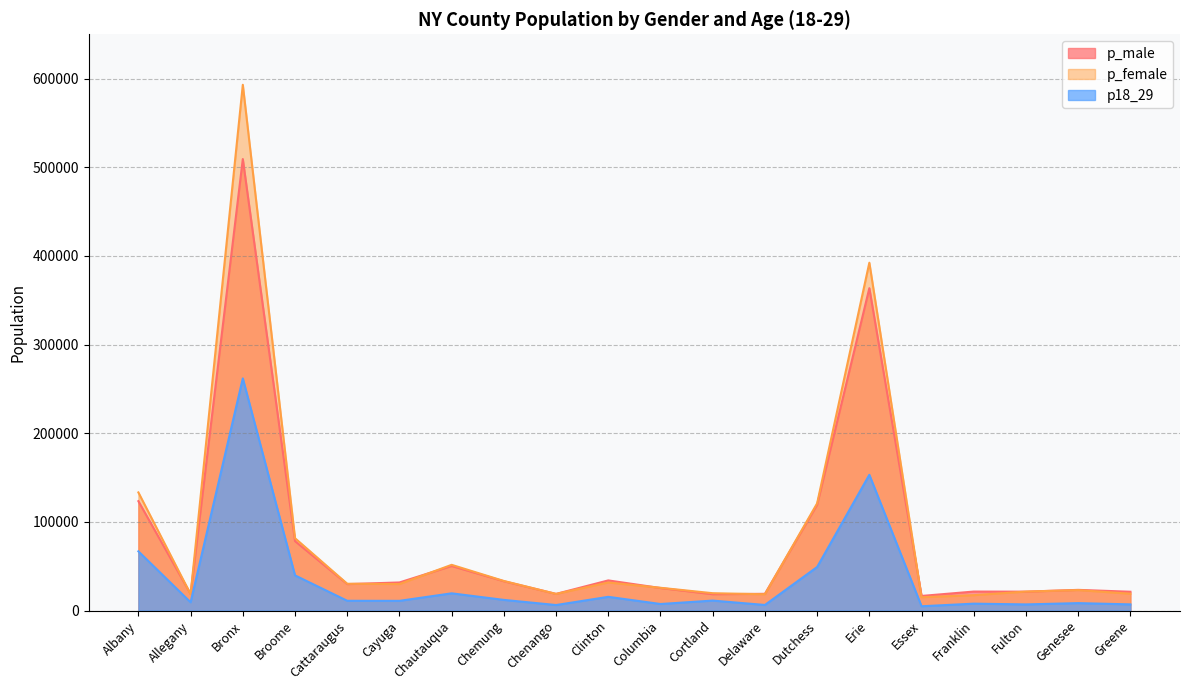

Rank the series at Cayuga from highest to lowest value.

p_male, p_female, p18_29